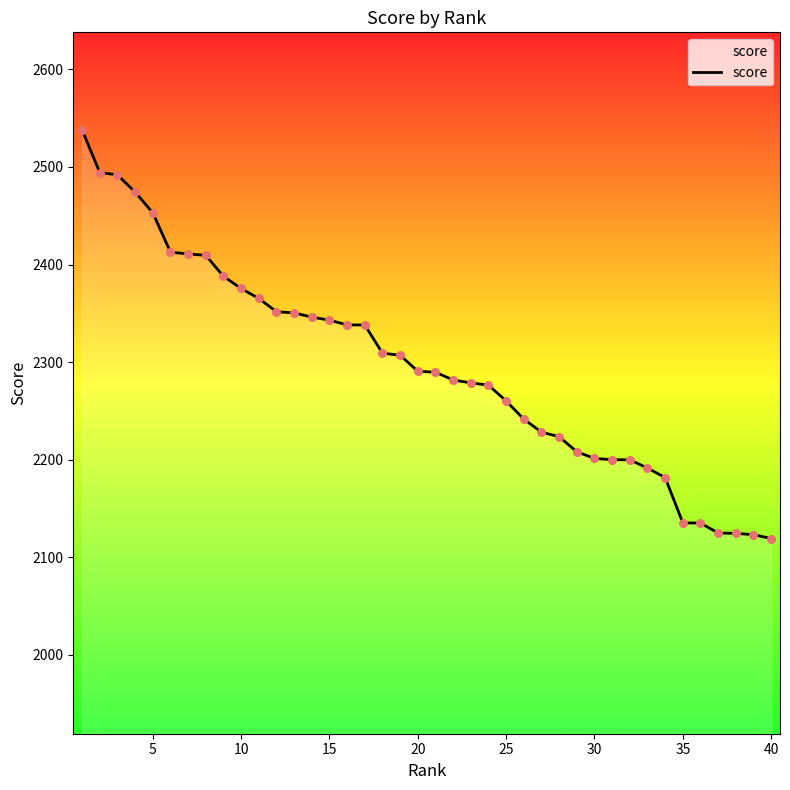

What is the minimum value shown in the chart?

2119.2